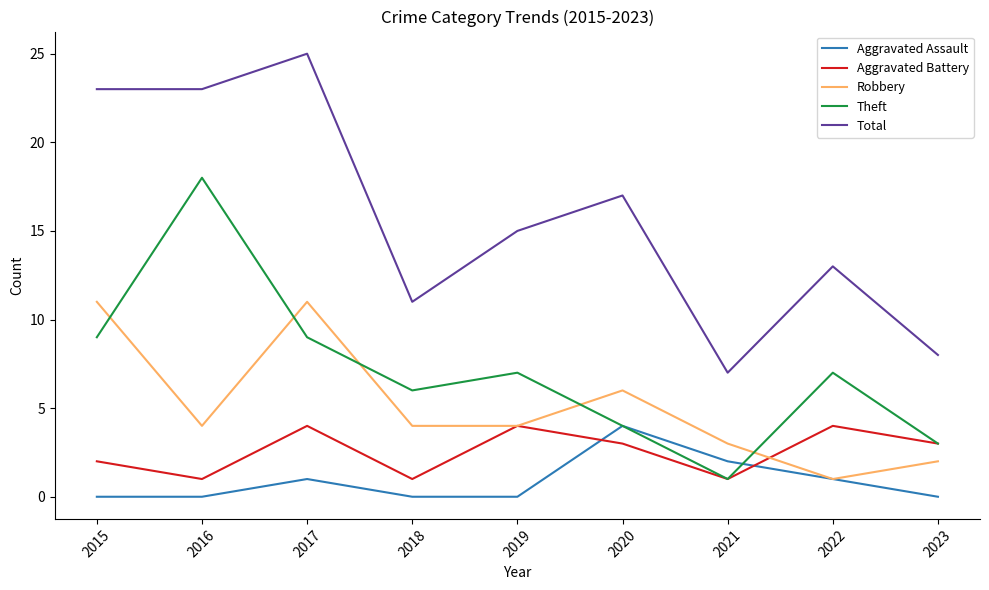

Does the chart have visible grid lines?

No